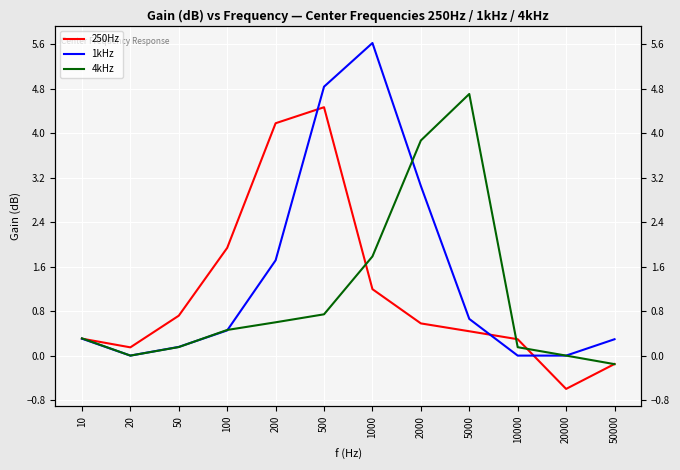

The value of 1kHz at 1000 is 5.6. True or false?

True